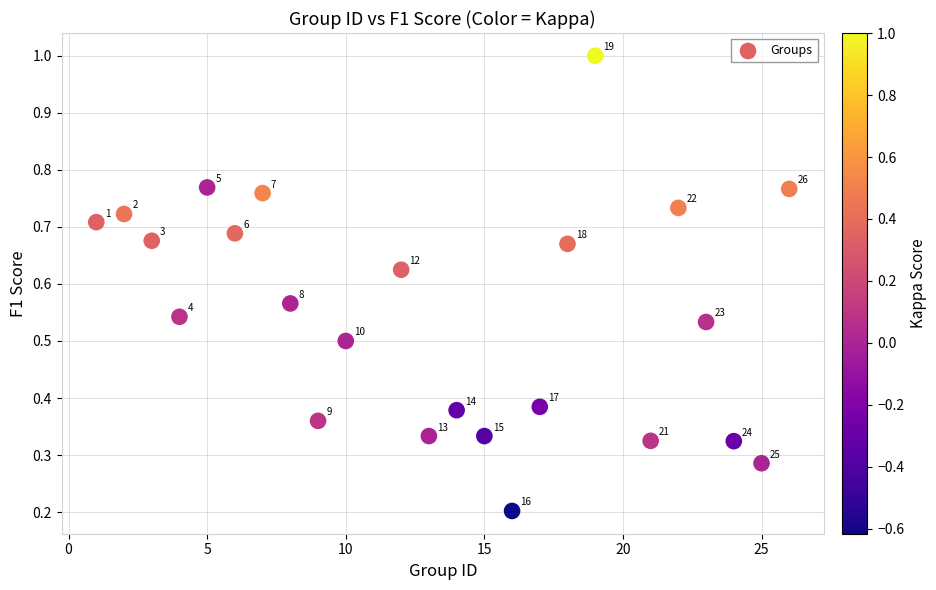

What is the range of X values (max minus min)?

25.0